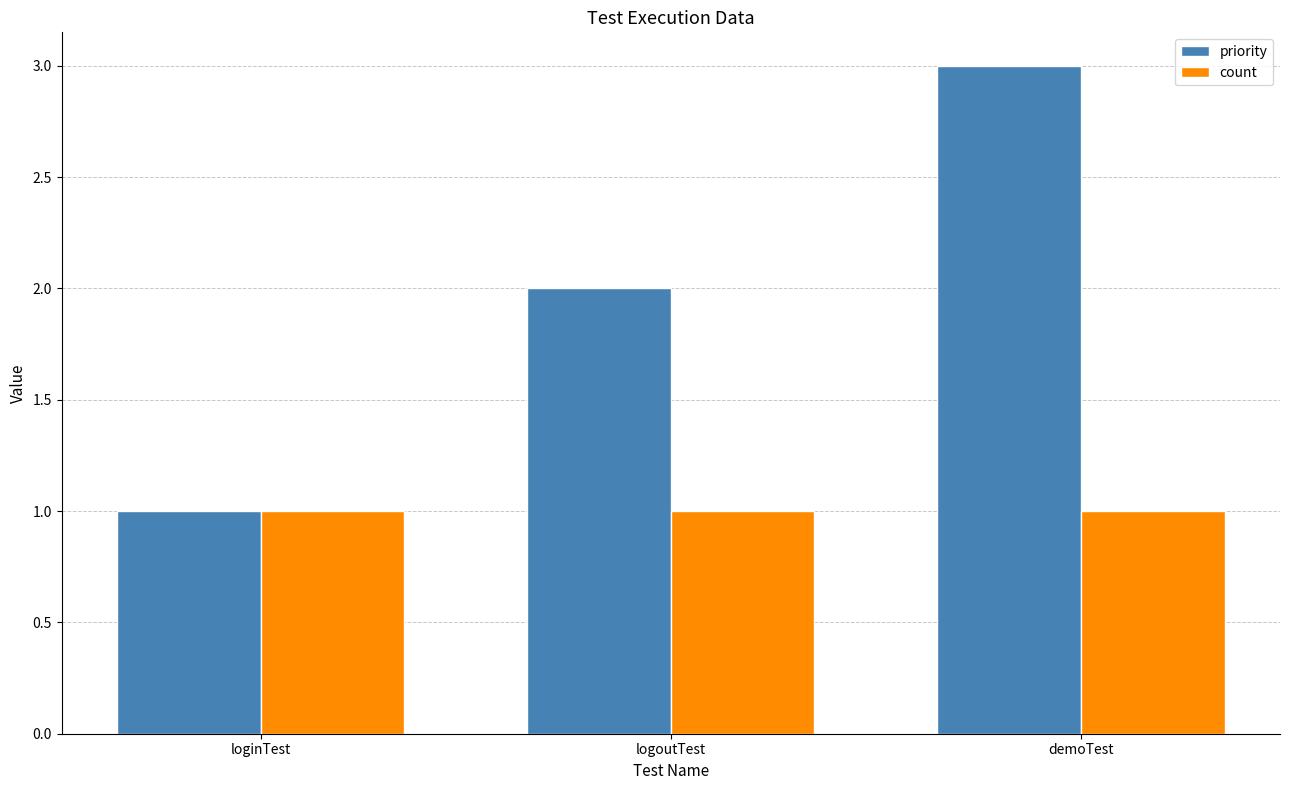

Reading right to left, extract all data points from this chart.

priority: demoTest=3	logoutTest=2	loginTest=1
count: demoTest=1	logoutTest=1	loginTest=1